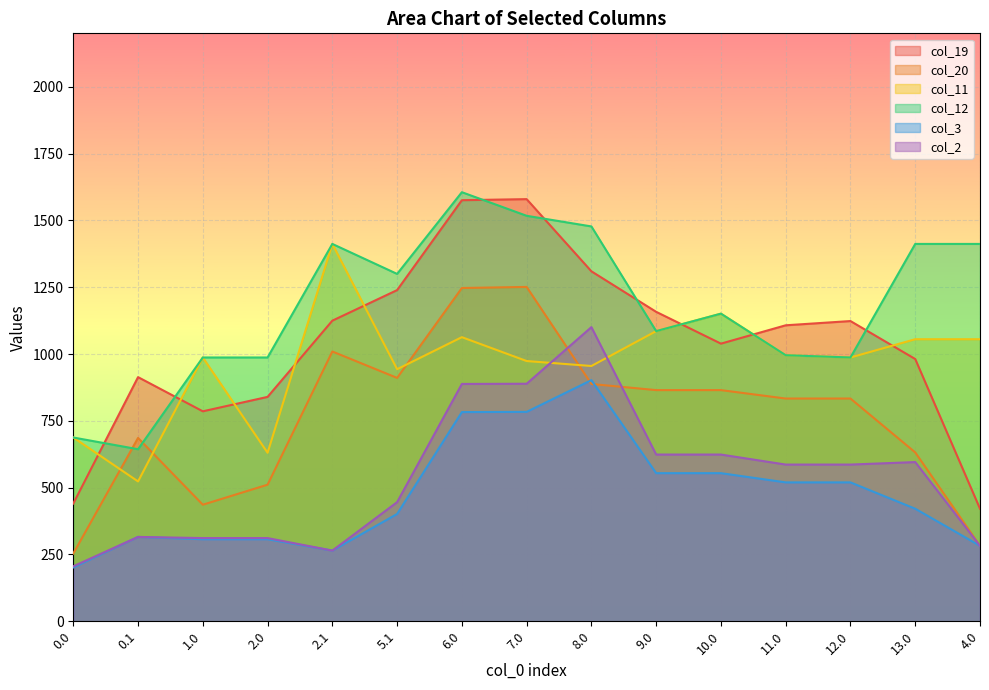

Which series has the largest range (max minus min)?

col_19